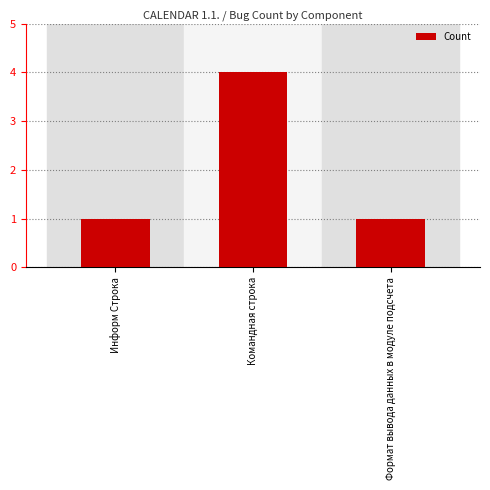

What is the value of the 3rd bar from the left?

1